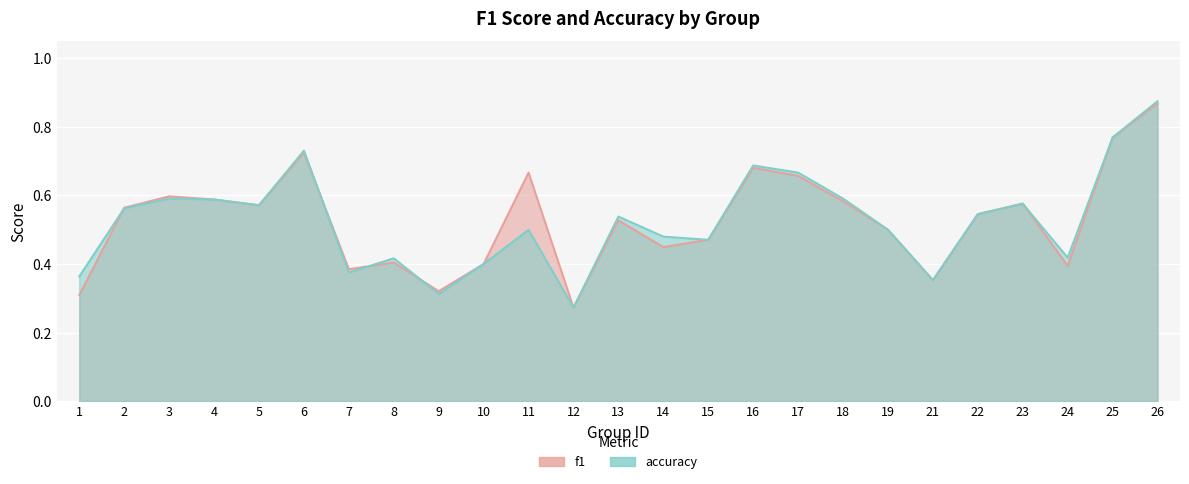

Between which two adjacent categories do accuracy and f1 first intersect?

1 and 2